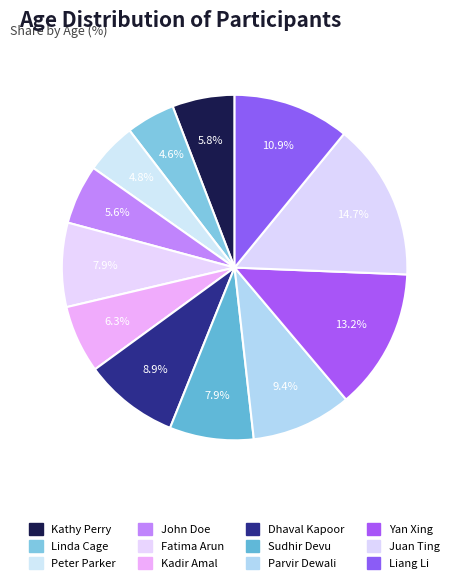

How many segments does this pie chart have?

12